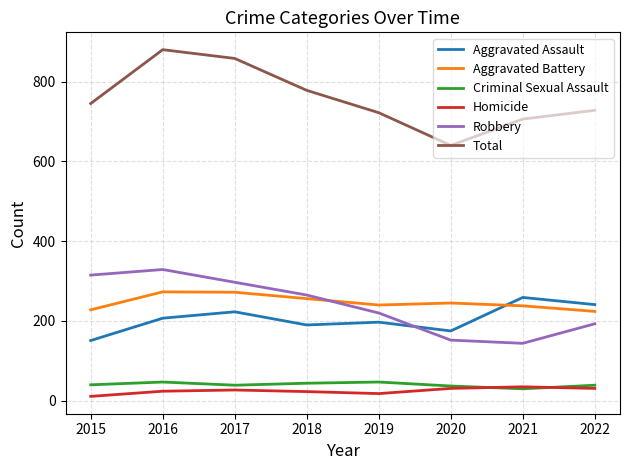

What is the difference between the maximum and minimum values in the Aggravated Battery series?

49